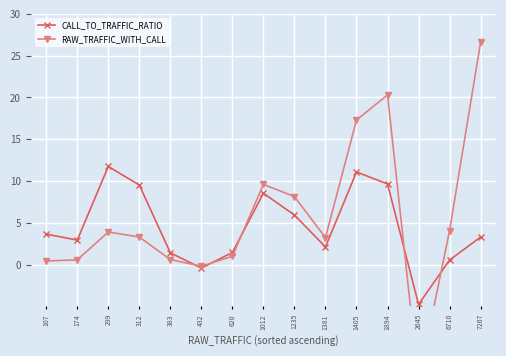

Which category has the highest value in the CALL_TO_TRAFFIC_RATIO series?

299